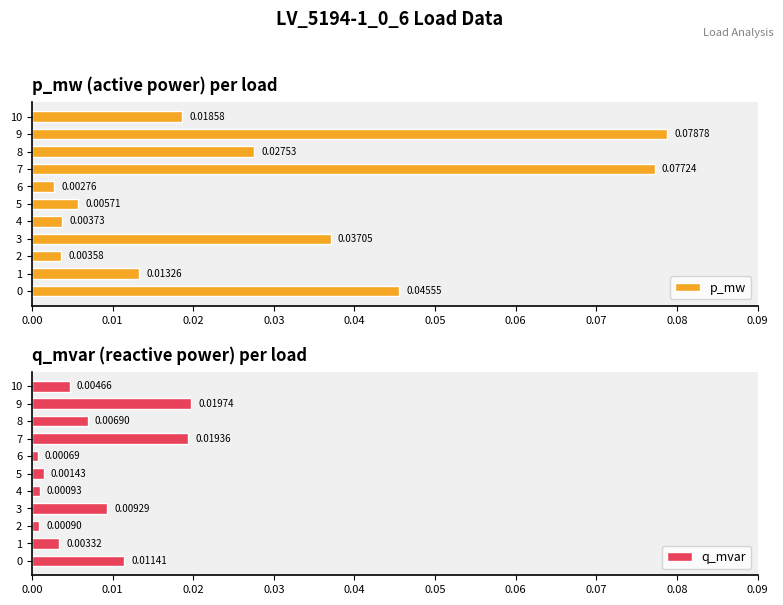

Are the bars grouped side by side (vs. stacked)?

Yes